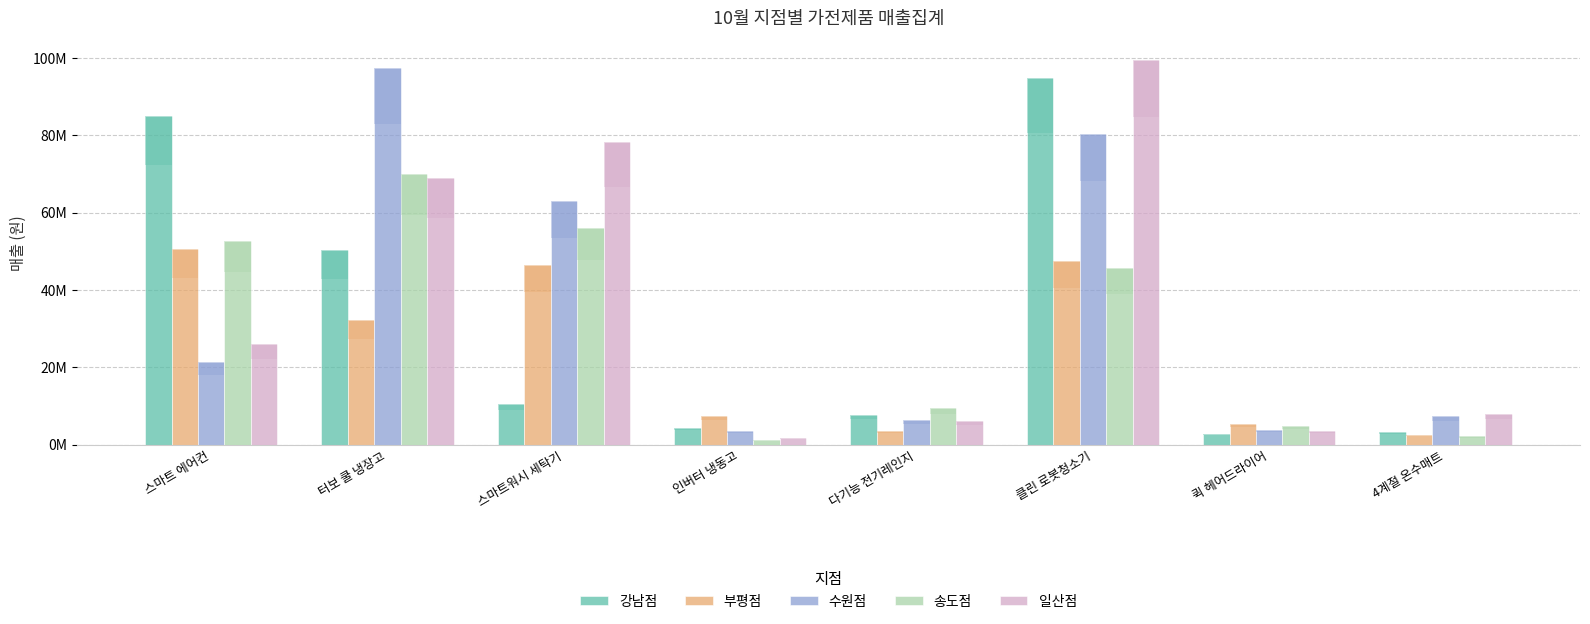

How many distinct data groups are displayed?

5